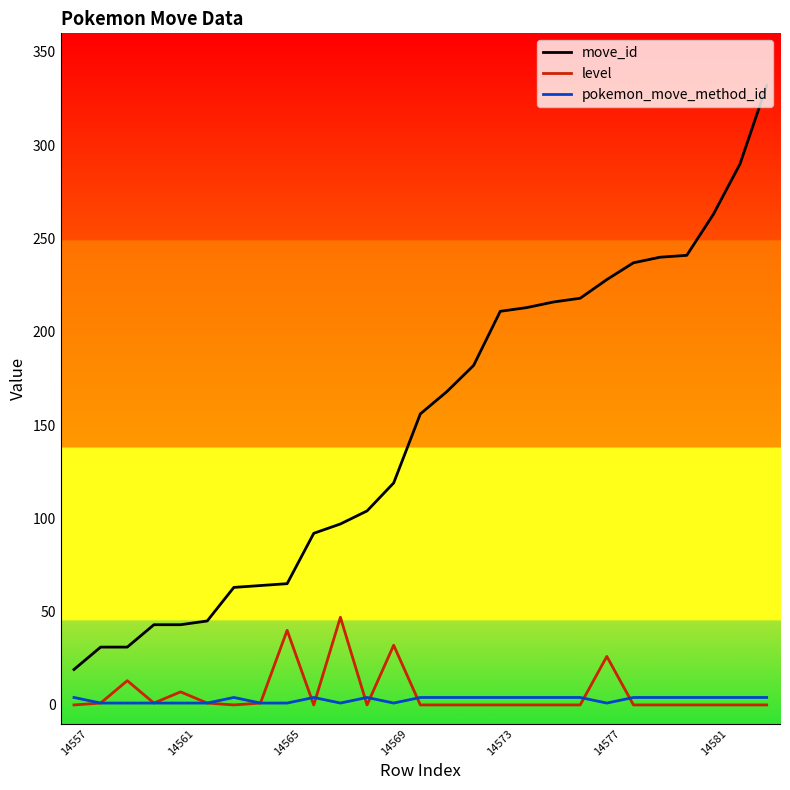

List the series in order of their peak value, lowest first.

pokemon_move_method_id, level, move_id